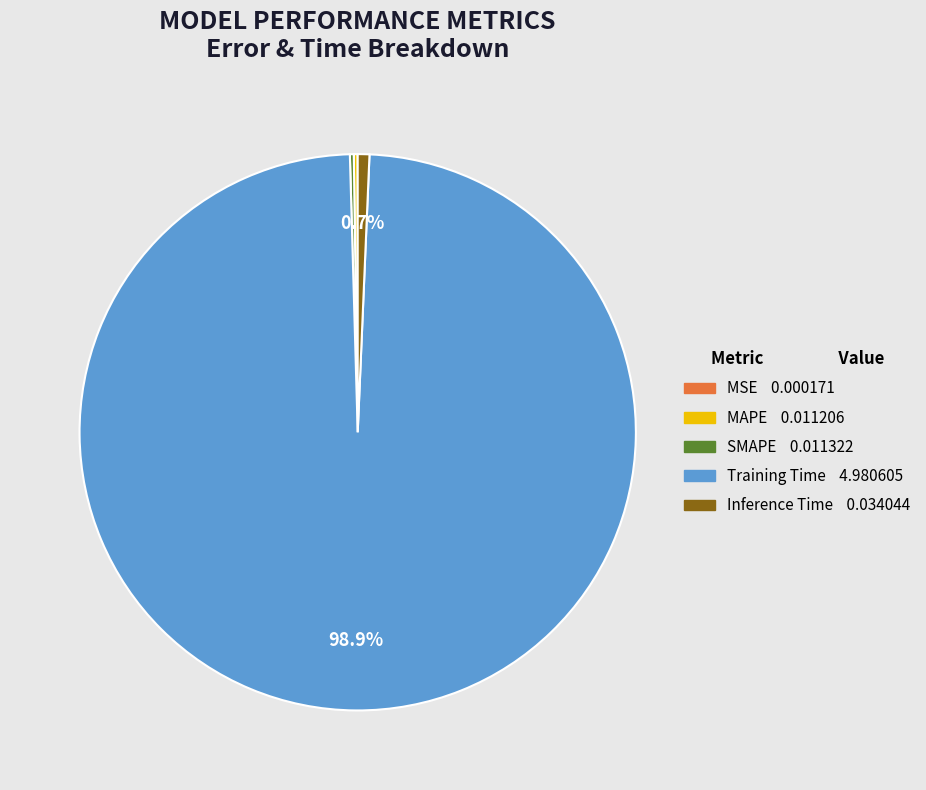

Which slice represents more than half of the pie?

Training Time